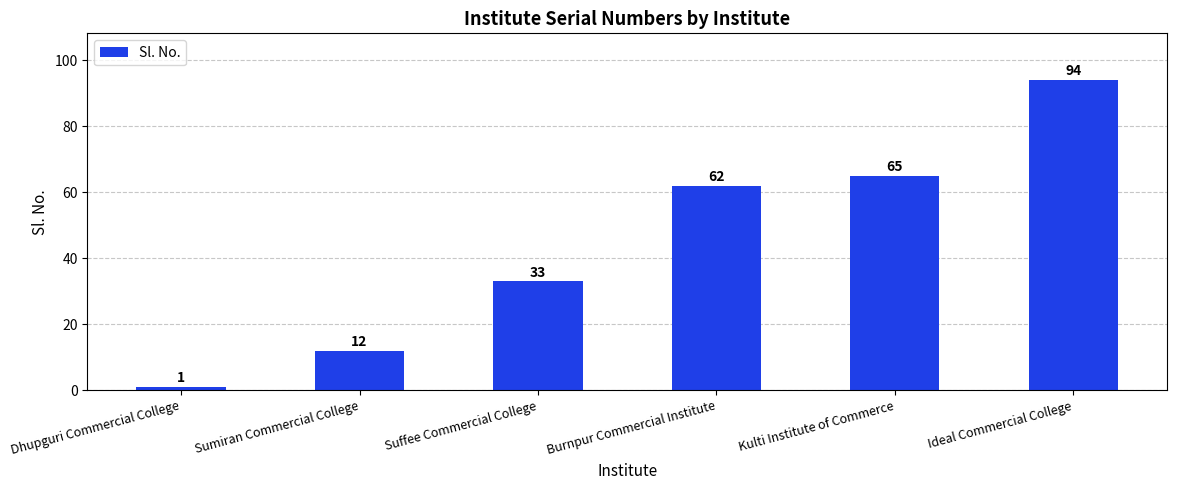

True or false: the data shows 104 at Burnpur Commercial Institute.

False